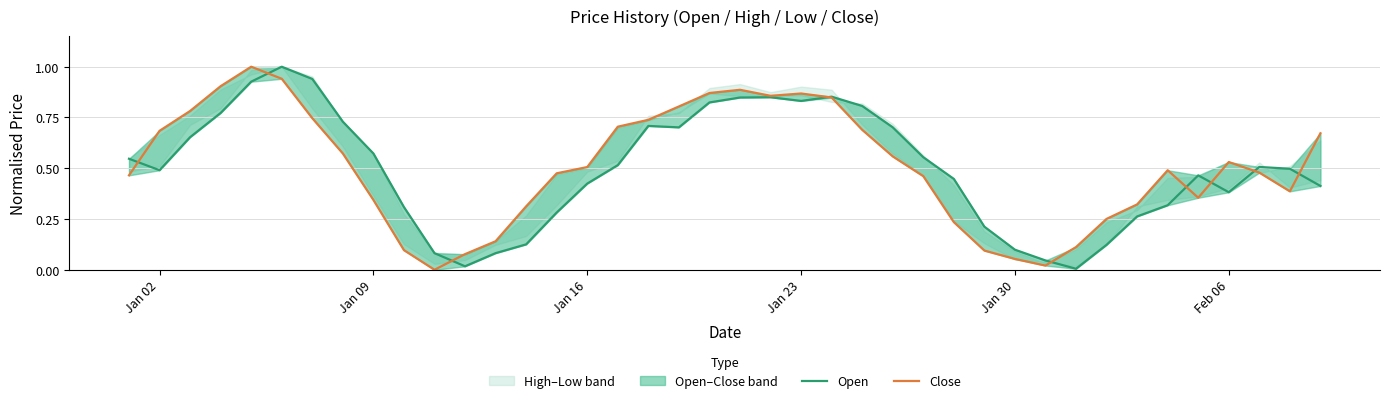

What is the average value of the Open series?

0.5